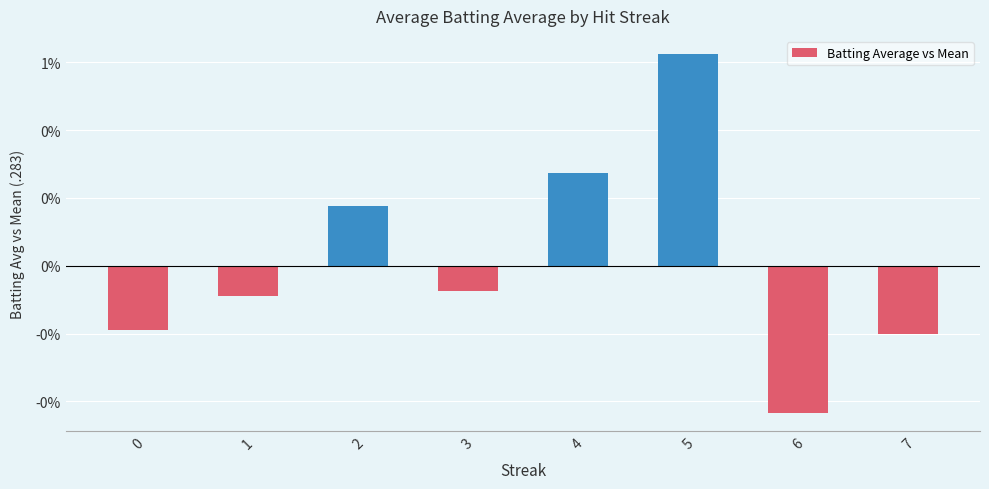

Are the bars horizontal?

No